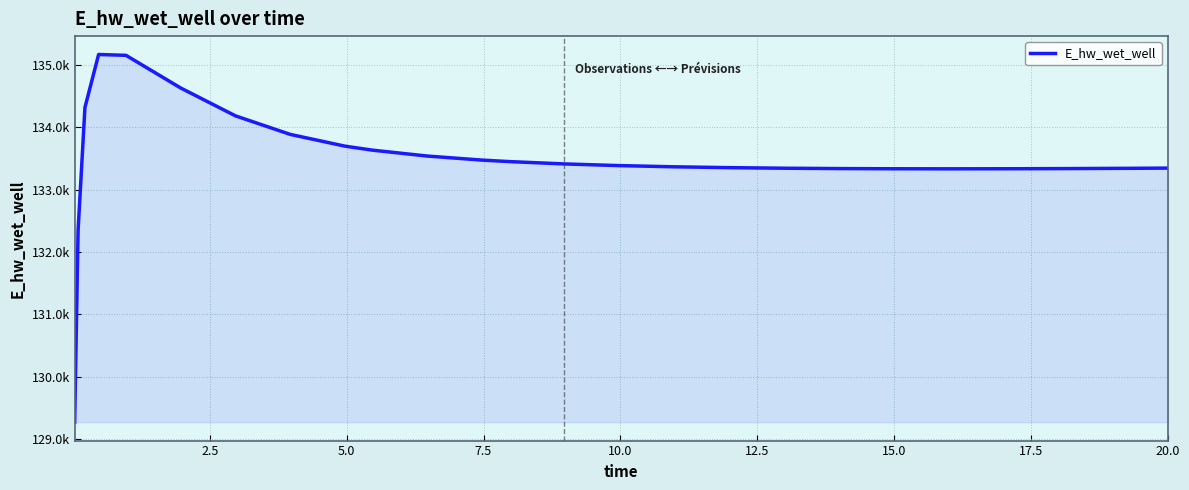

Does the chart have visible grid lines?

Yes